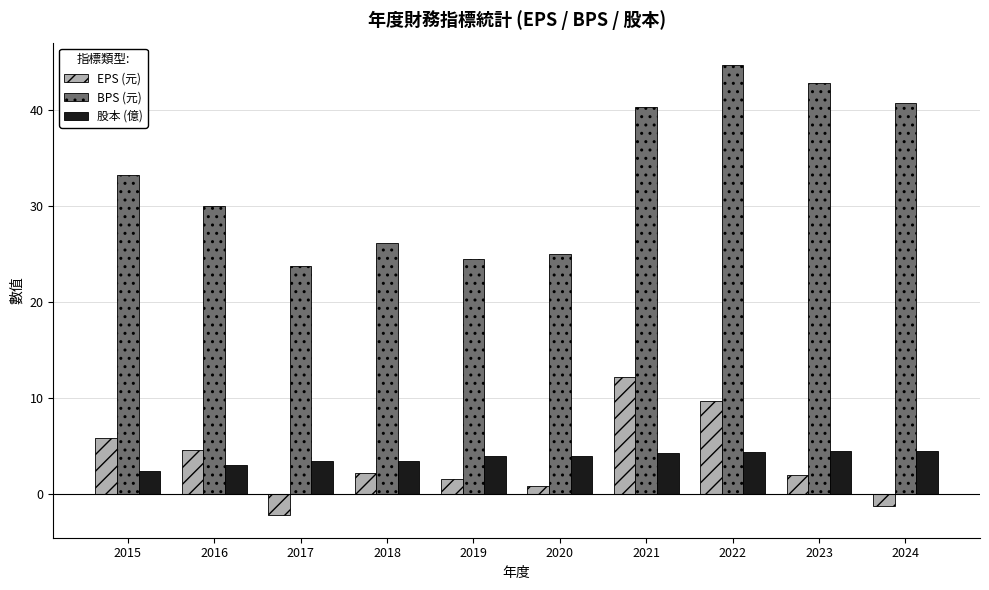

How many bars are there in each group?

3